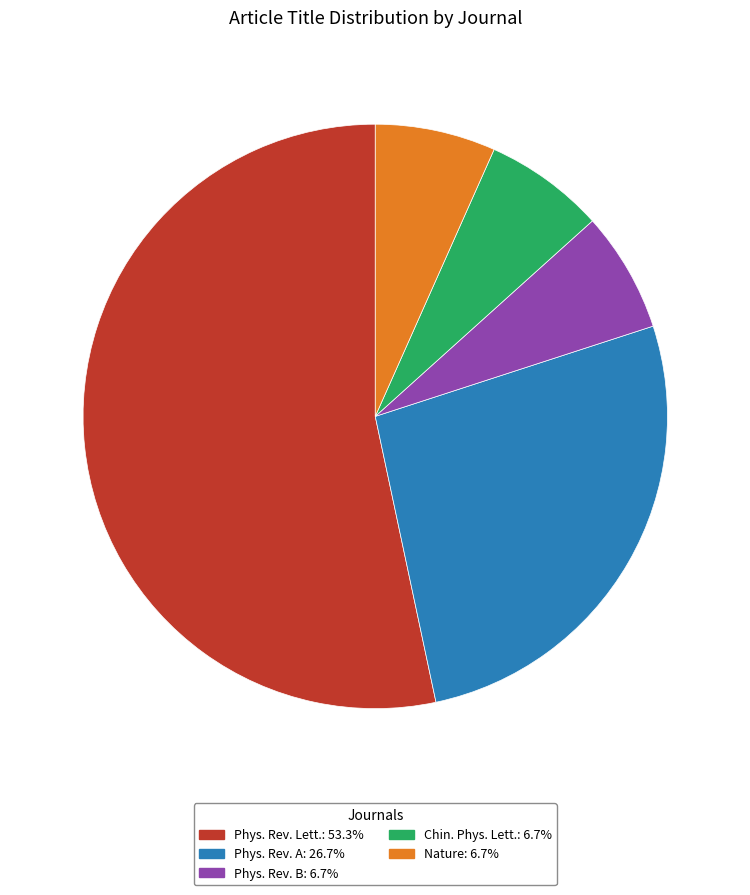

Is there a majority slice in this chart?

Yes